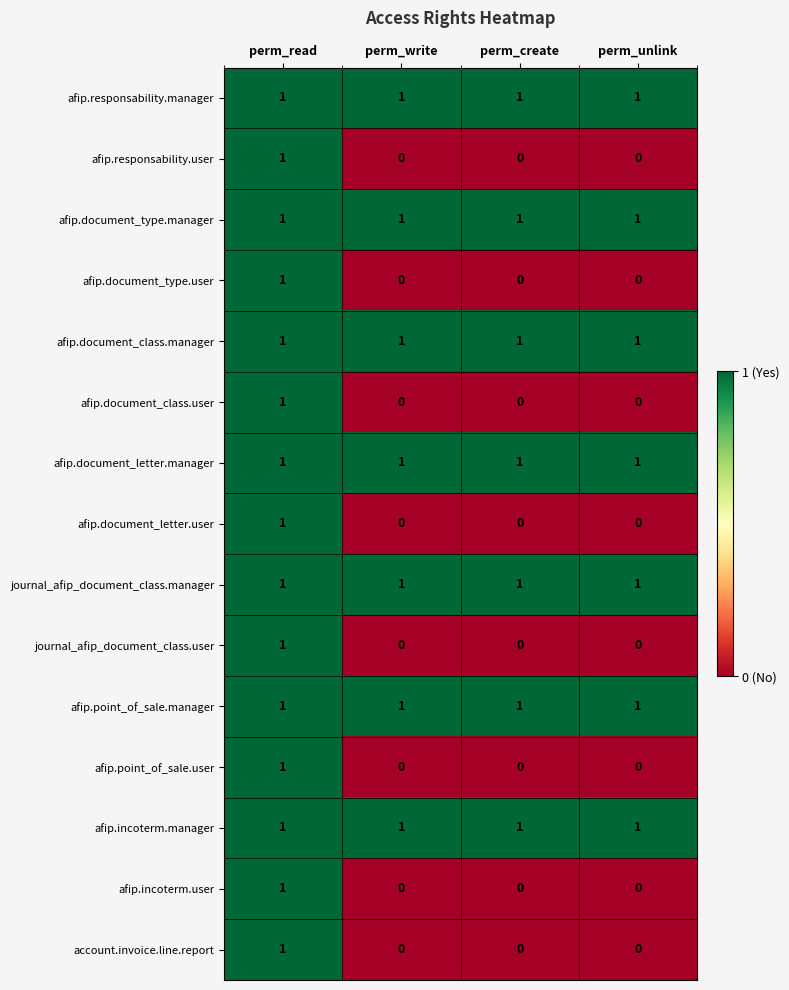

At which category is the sum across all series the highest?

perm_read